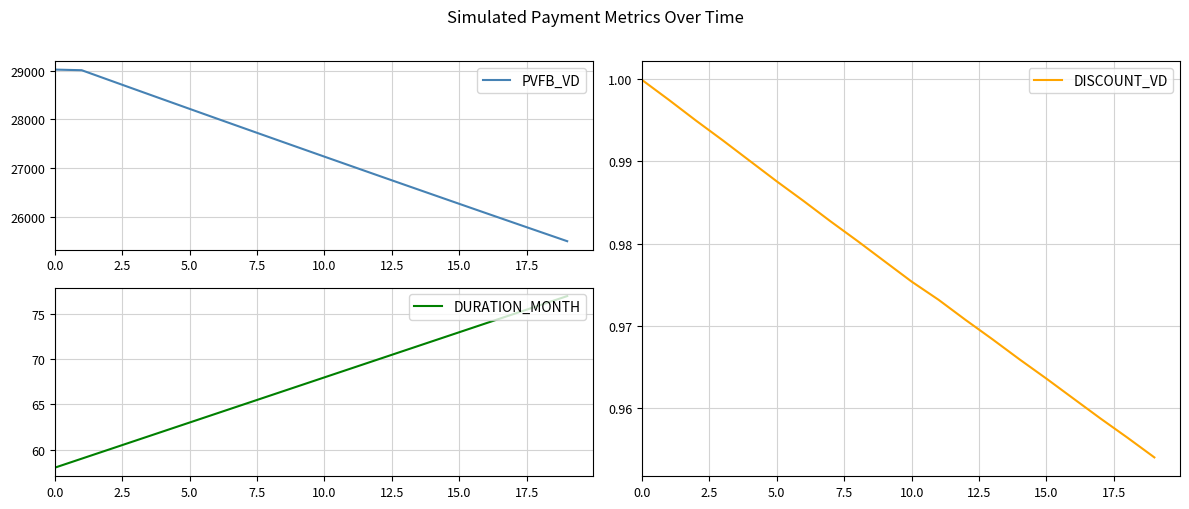

Is it true that PVFB_VD equals 29022.1 at 0.0?

True